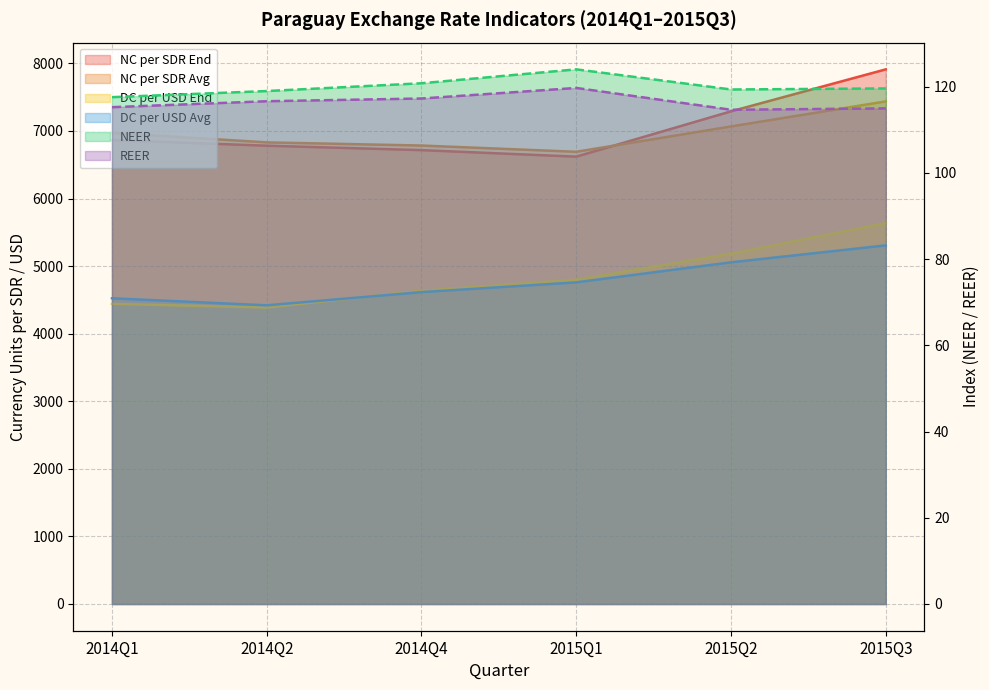

Rank the series at 2015Q1 from highest to lowest value.

National Currency per SDR, Period Average, National Currency per SDR, End of Period, Domestic Currency per USD, End of Period, Domestic Currency per USD, Period Average, Nominal Effective Exchange Rate, Real Effective Exchange Rate